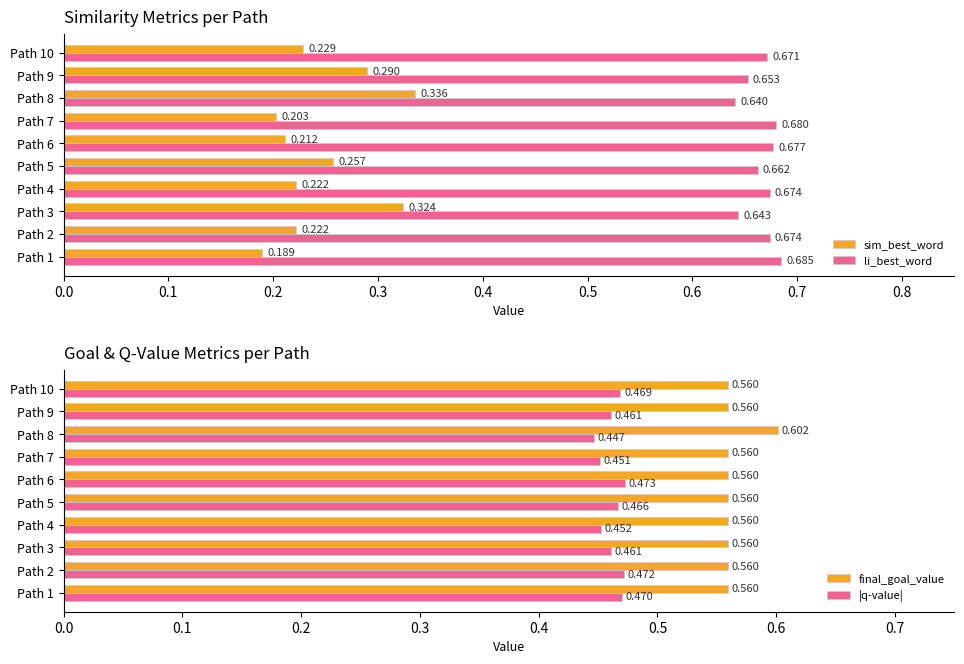

Reading left to right, transcribe all the data shown in this chart.

sim_best_word: 0.2	0.2	0.3	0.2	0.3	0.2	0.2	0.3	0.3	0.2
li_best_word: 0.7	0.7	0.6	0.7	0.7	0.7	0.7	0.6	0.7	0.7
final_goal_value: 0.6	0.6	0.6	0.6	0.6	0.6	0.6	0.6	0.6	0.6
|q-value|: 0.5	0.5	0.5	0.5	0.5	0.5	0.5	0.4	0.5	0.5